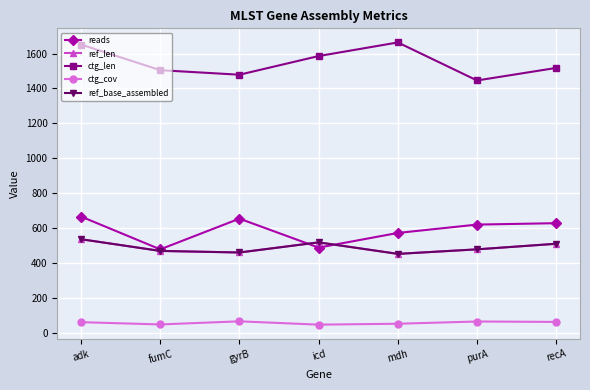

Does the chart have visible grid lines?

Yes